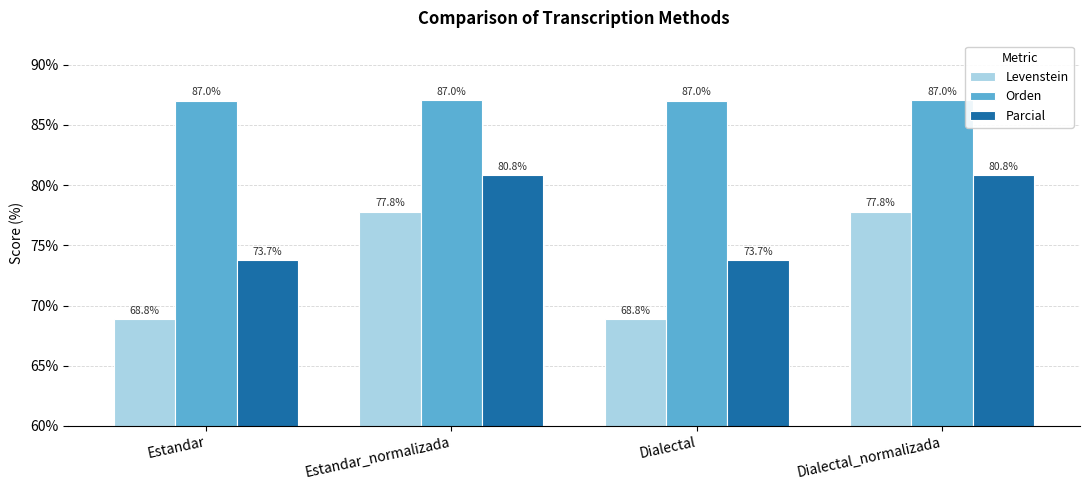

What is the value of the Orden bar at the 1st from the left?

87.0